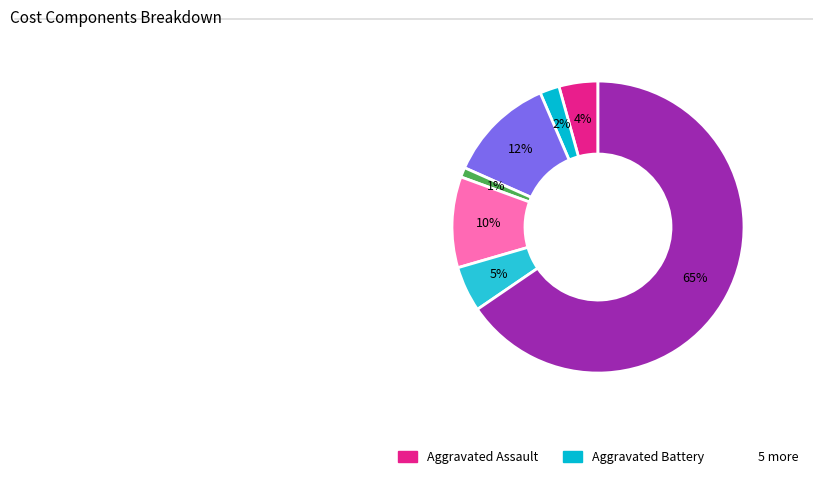

What is the smallest slice in the pie chart?

Criminal Sexual Assault